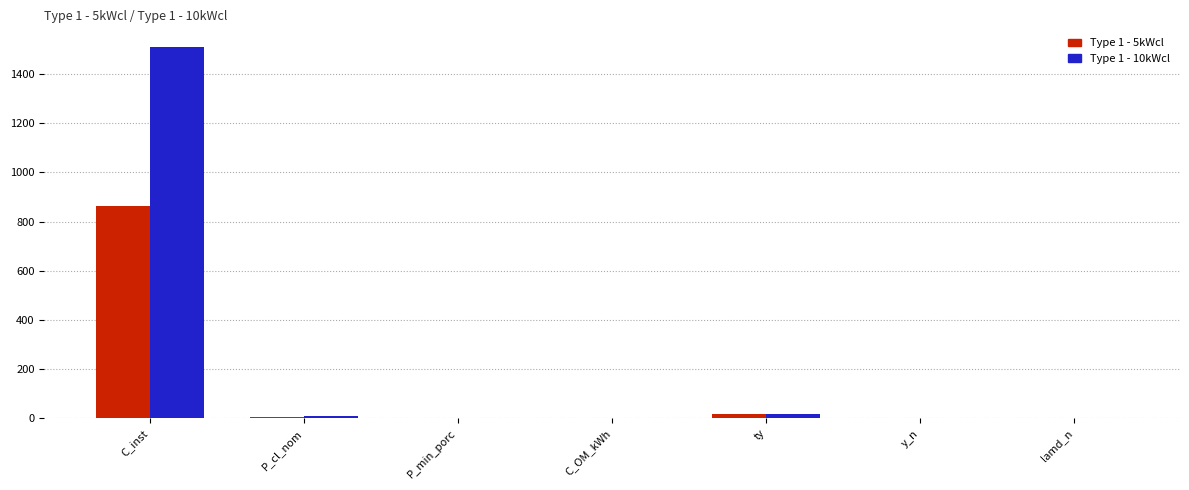

How many categories are shown in the chart?

7